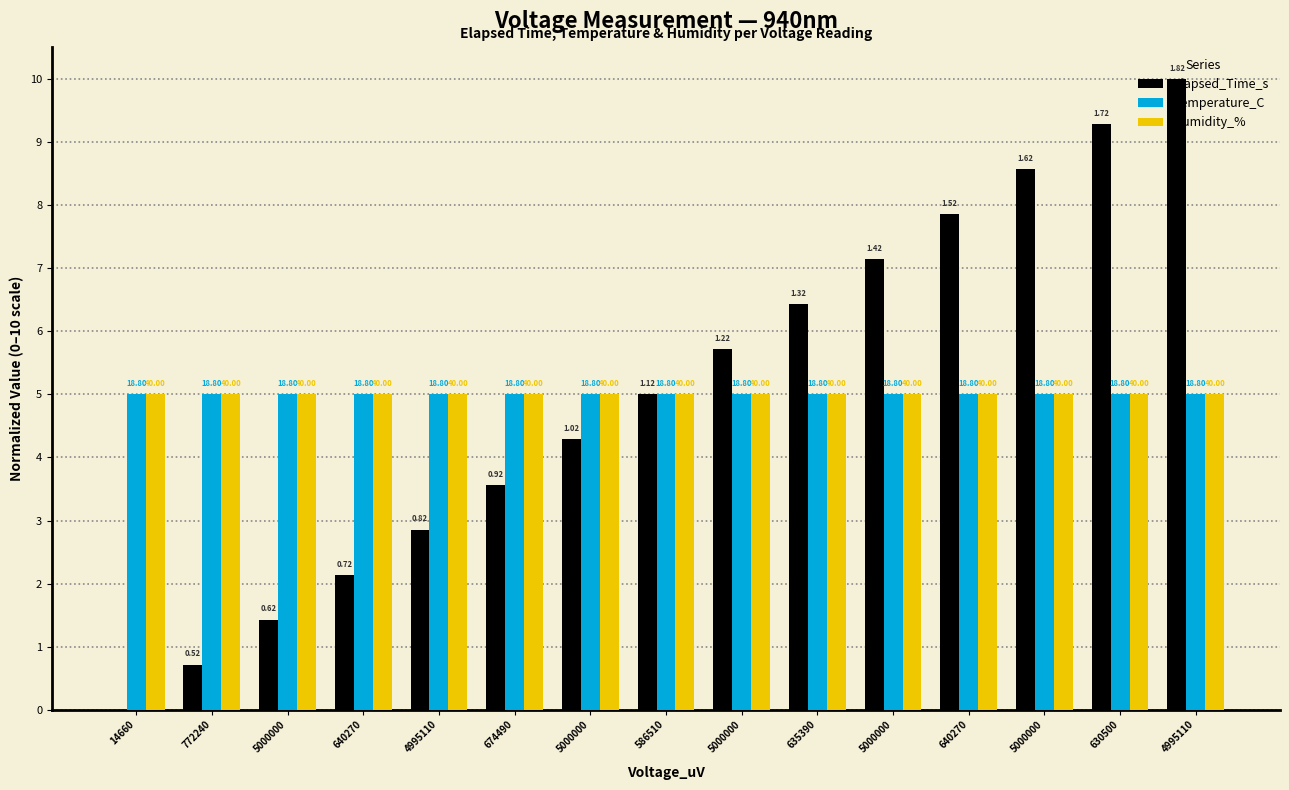

What are all the series names shown in the legend?

Elapsed_Time_s, Temperature_C, Humidity_%